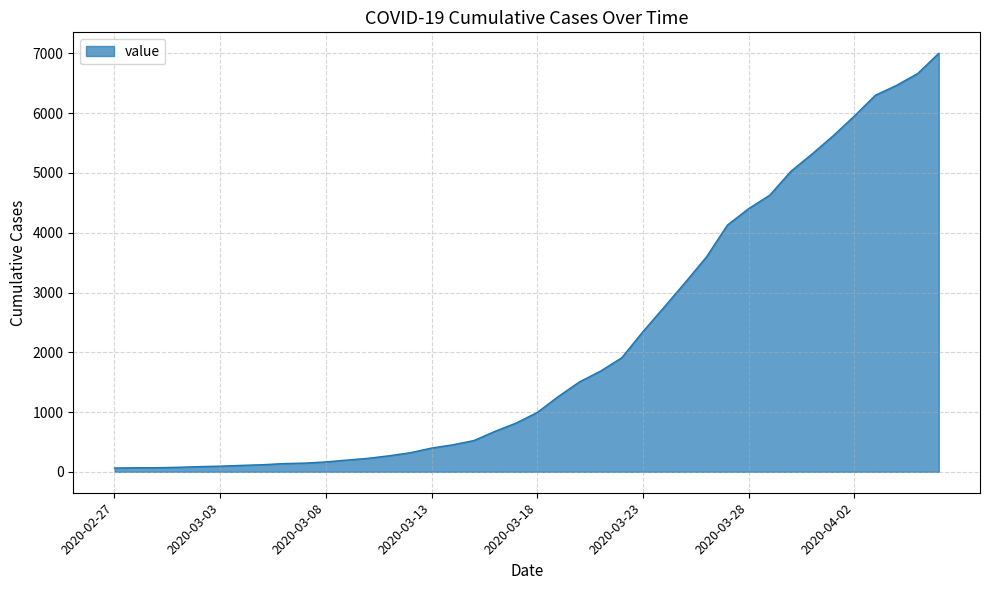

What is the difference between the maximum and minimum values?

6939